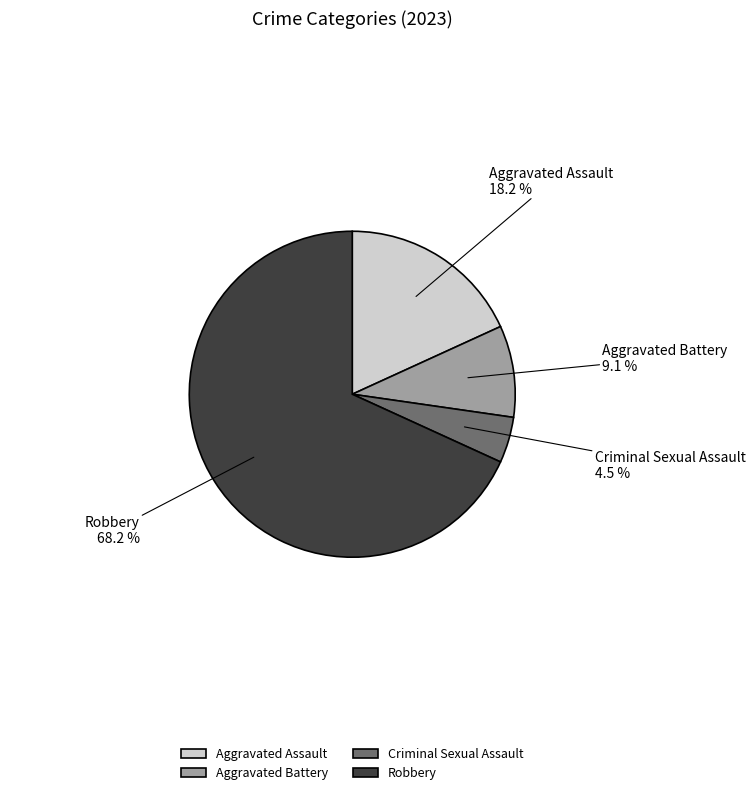

Is it true that Aggravated Battery is 1% of the pie?

False